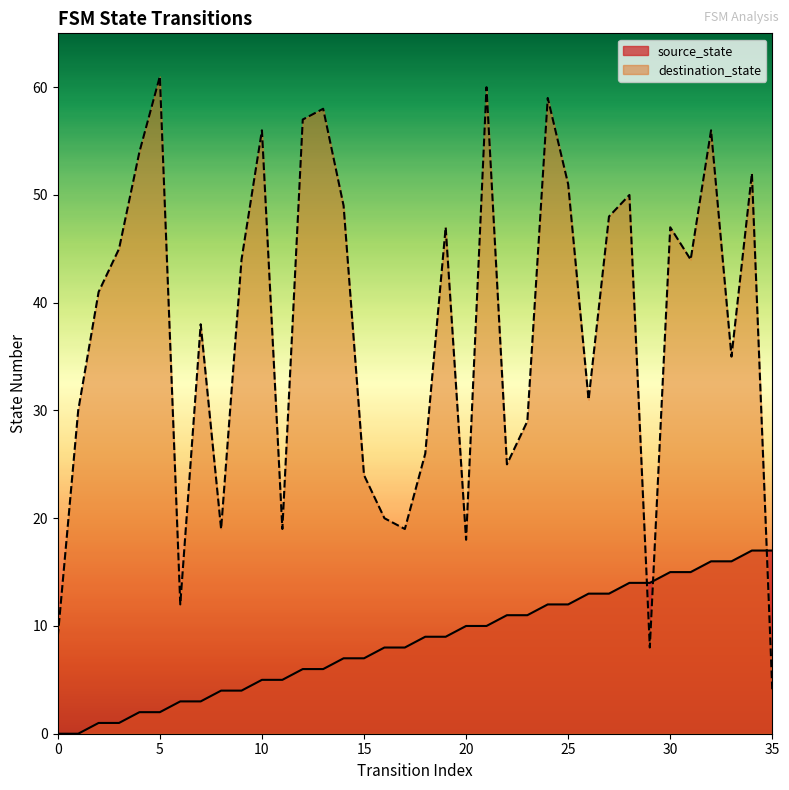

What is the total value across all series at 18?

35